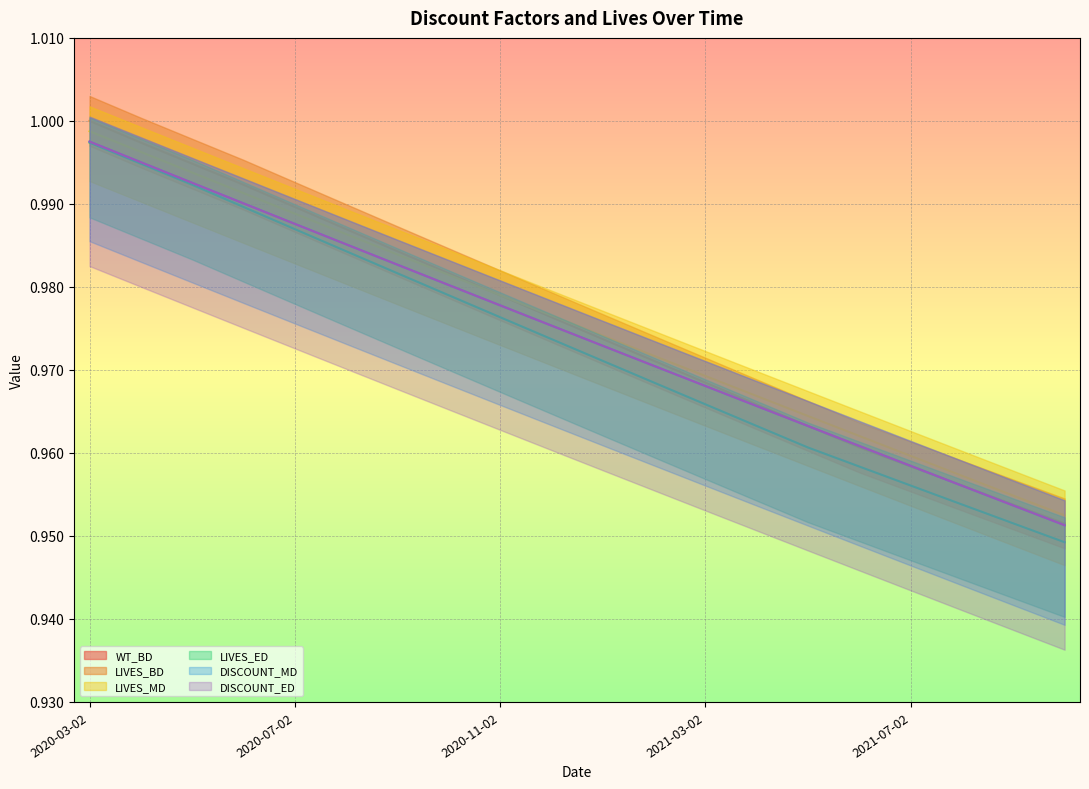

True or false: LIVES_ED and LIVES_BD cross at least once.

False